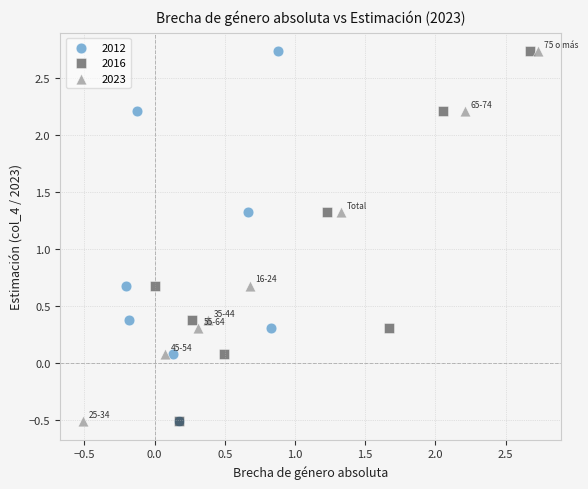

What are all the series names shown in the legend?

2012, 2016, 2023